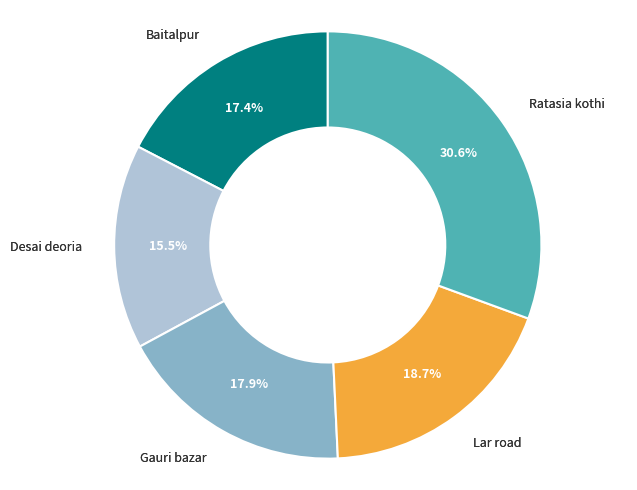

Does any single category account for the majority?

No